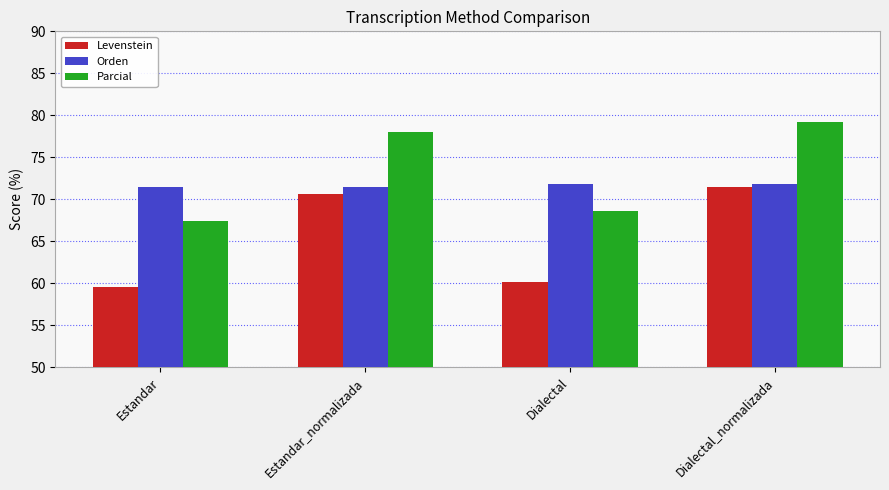

The Levenstein series shows 36.4 at Dialectal_normalizada. True or false?

False